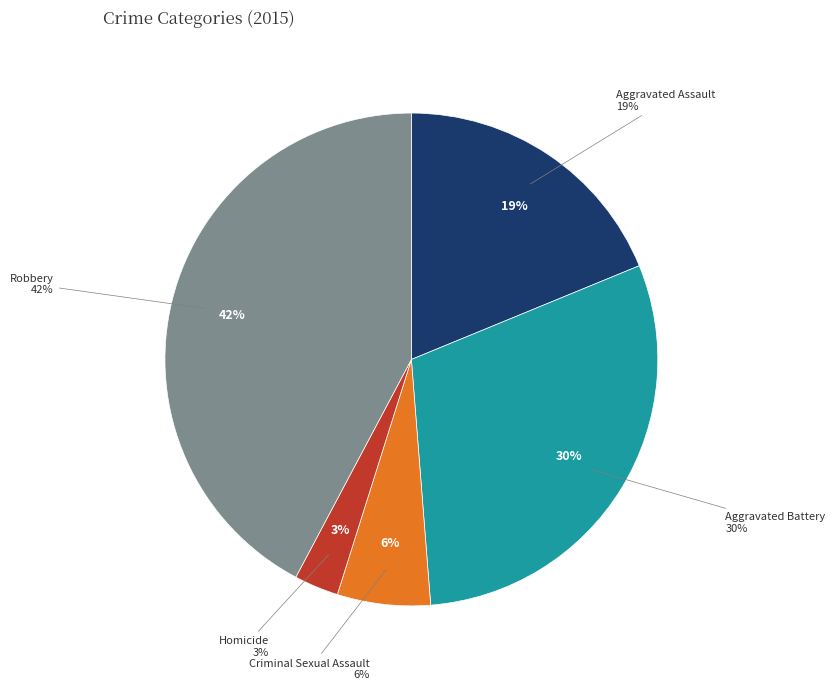

To the nearest percent, what percentage of the pie is Aggravated Assault?

19%